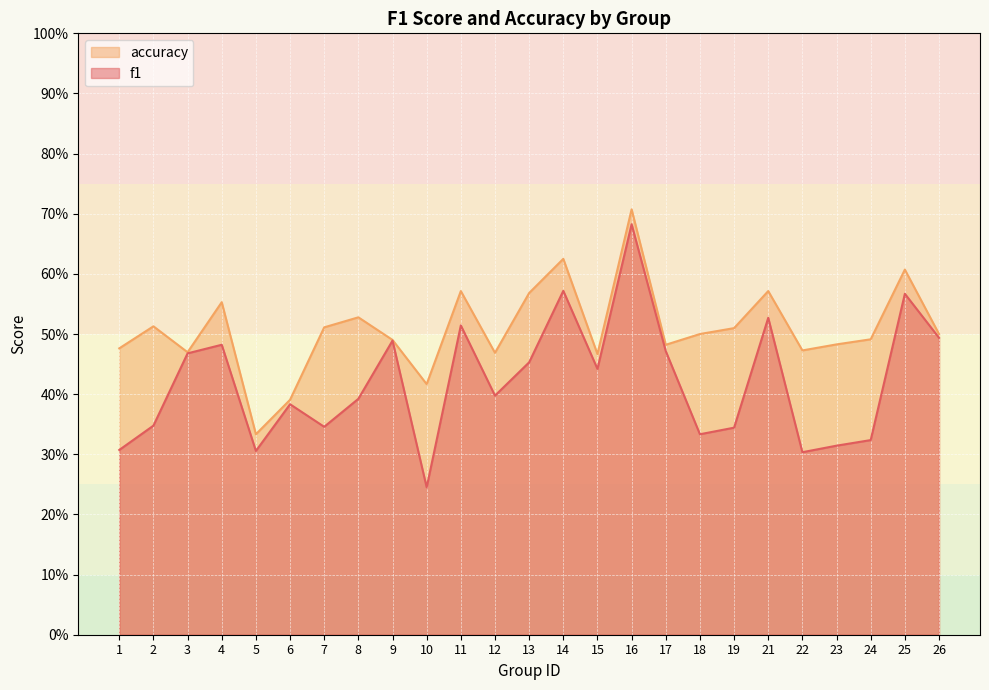

What are all the series names shown in the legend?

accuracy, f1